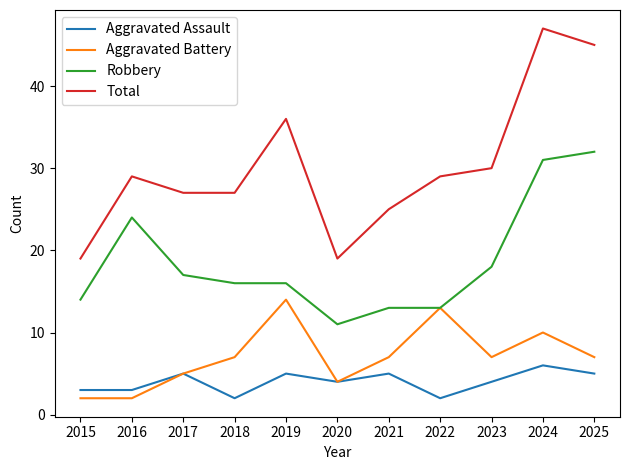

What is the approximate value of Aggravated Battery at 2015?

2